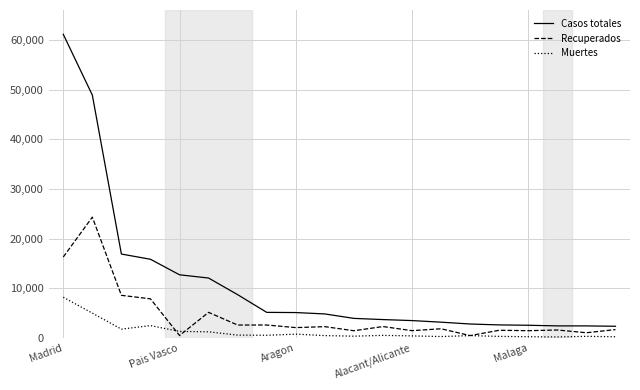

Which series has the widest spread of values?

Casos totales